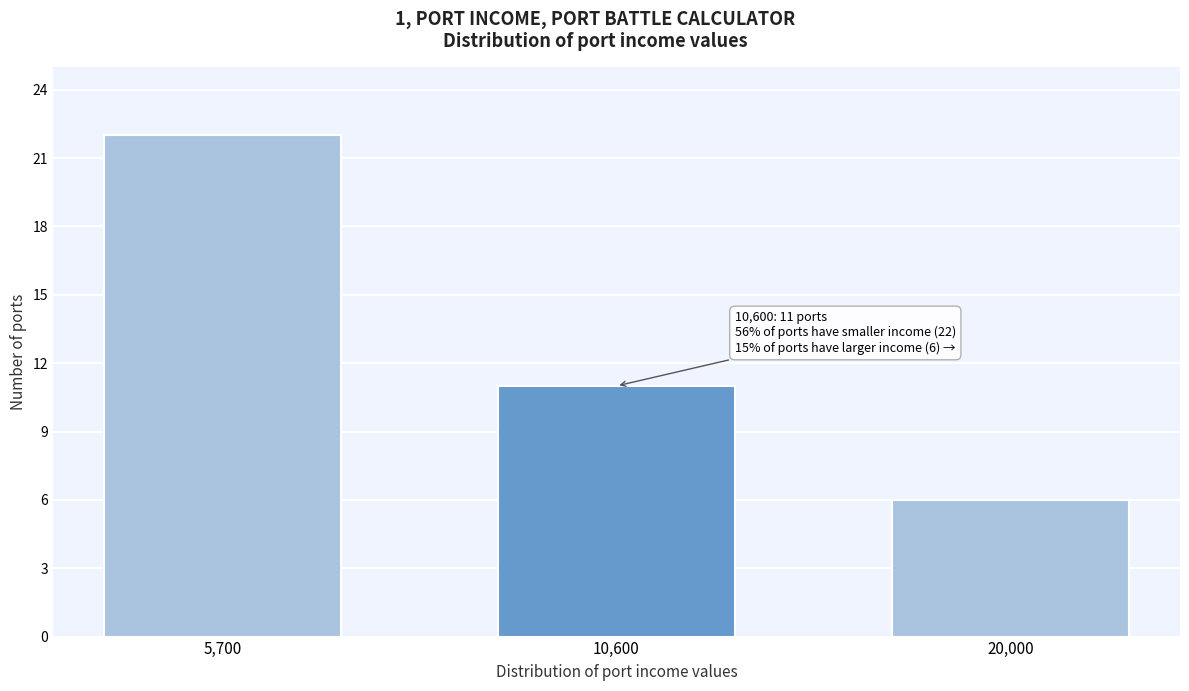

Reading right to left, what are all the values shown in this chart?

6	11	22